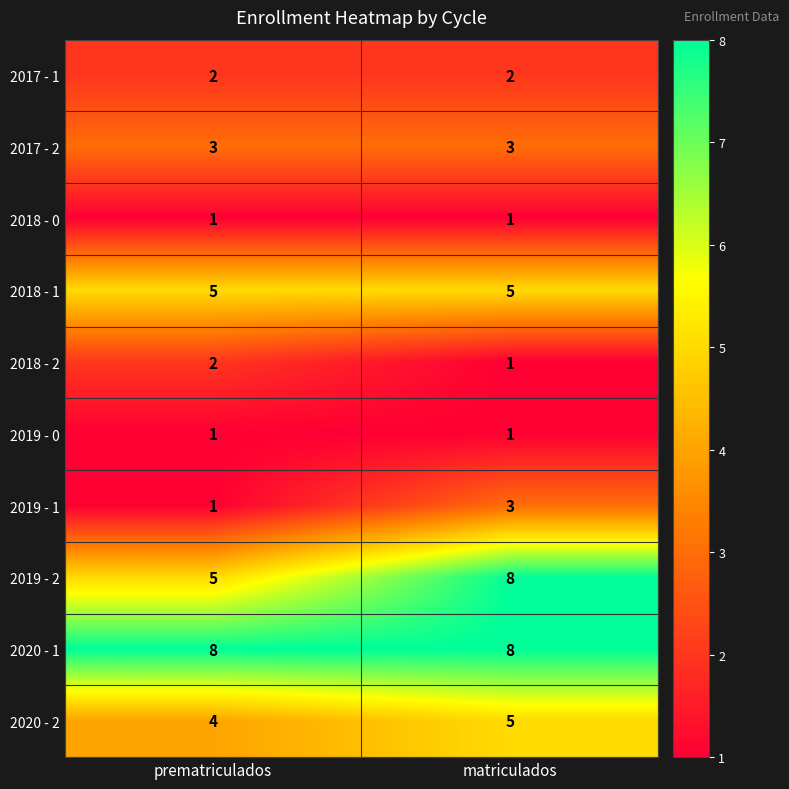

What is the sum of the 2018 - 2 values at matriculados and prematriculados?

3